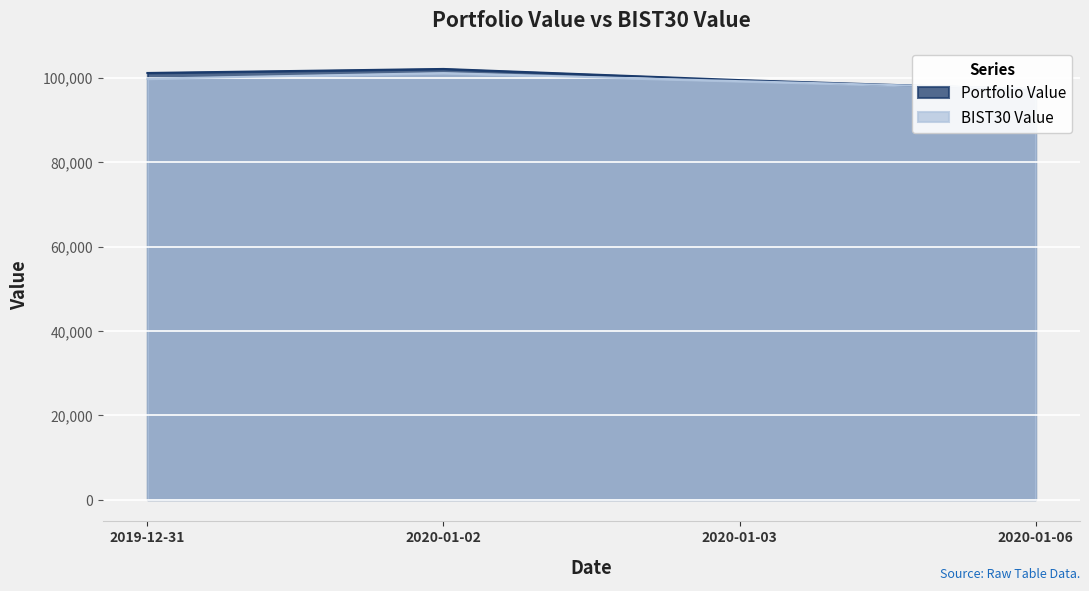

At which category is the sum across all series the highest?

2020-01-02